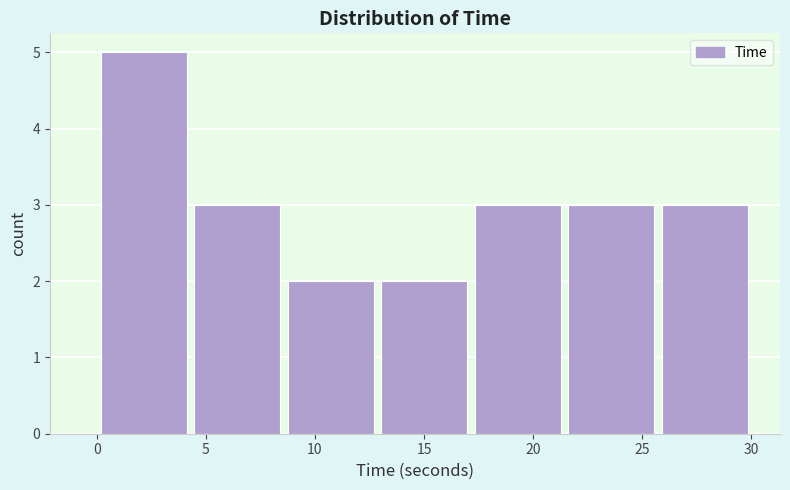

Reading left to right, list every bar in this chart as the range it spans on the x-axis followed by its height. Neither the bar edges nor the heights are printed on the chart, so give them approximately, as read against the axes.

0.0 to 4.5: 5
4.5 to 8.5: 3
8.5 to 13.0: 2
13.0 to 17.0: 2
17.0 to 21.5: 3
21.5 to 25.5: 3
25.5 to 30.0: 3